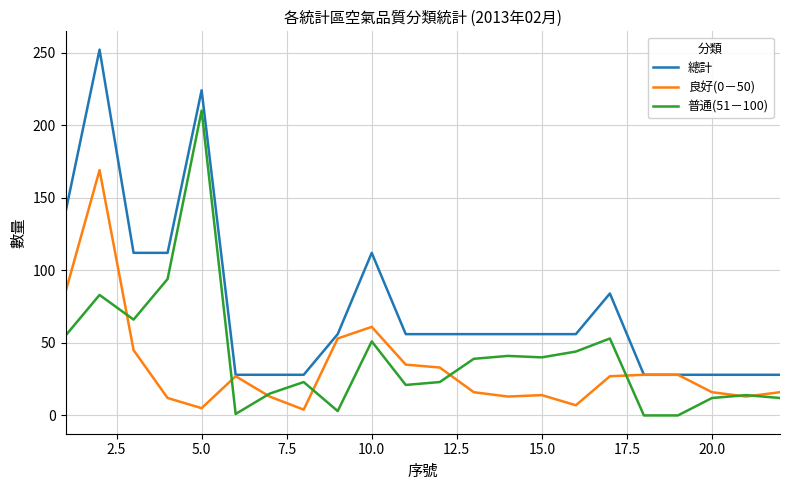

Which series has the widest spread of values?

總計